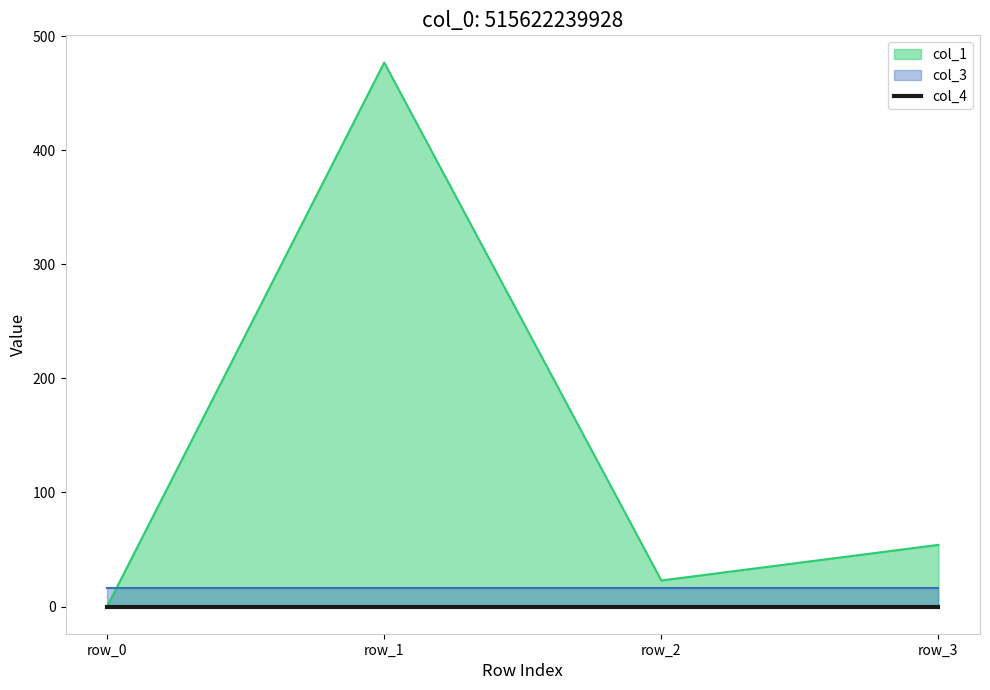

Which series has the largest range (max minus min)?

col_1